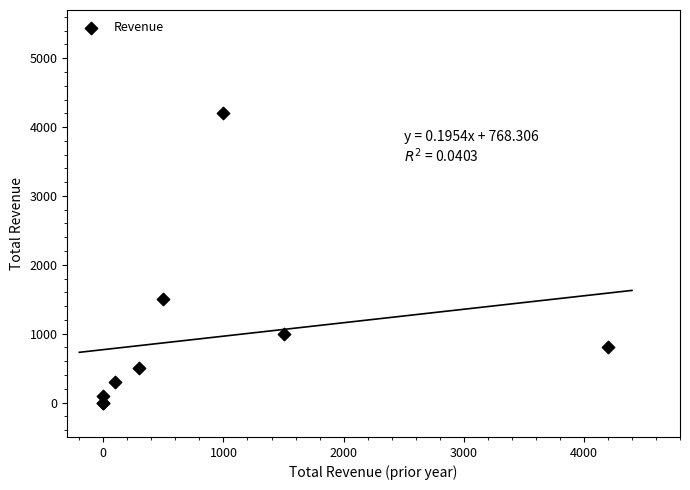

What Y value in the scatter plot is closest to 2100?

1500